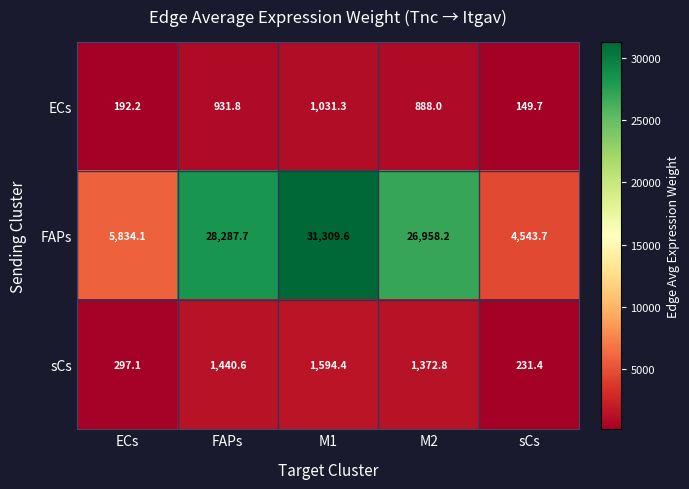

How many categories are shown in the chart?

5